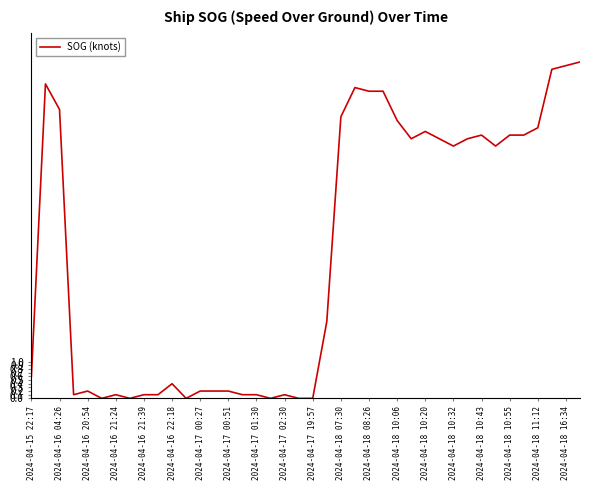

What is the greatest value displayed?

9.2